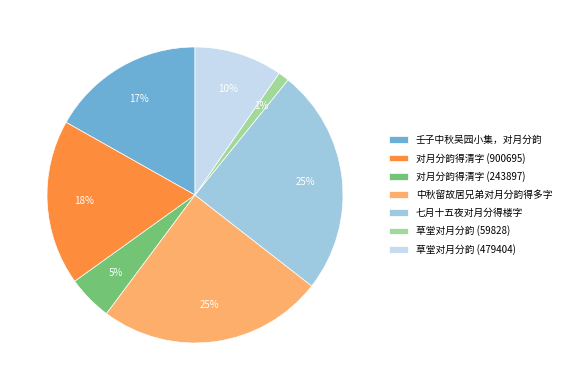

Count the number of slices in the pie.

7